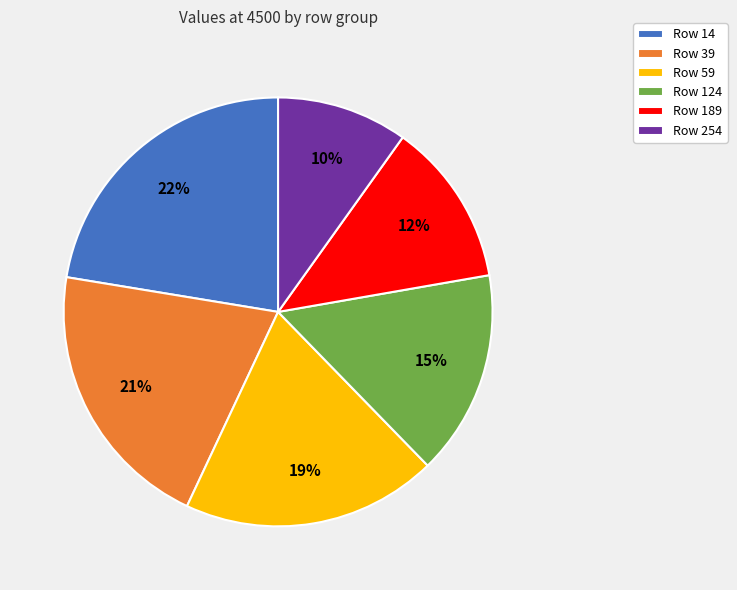

To the nearest percent, what portion does Row 59 represent?

19%